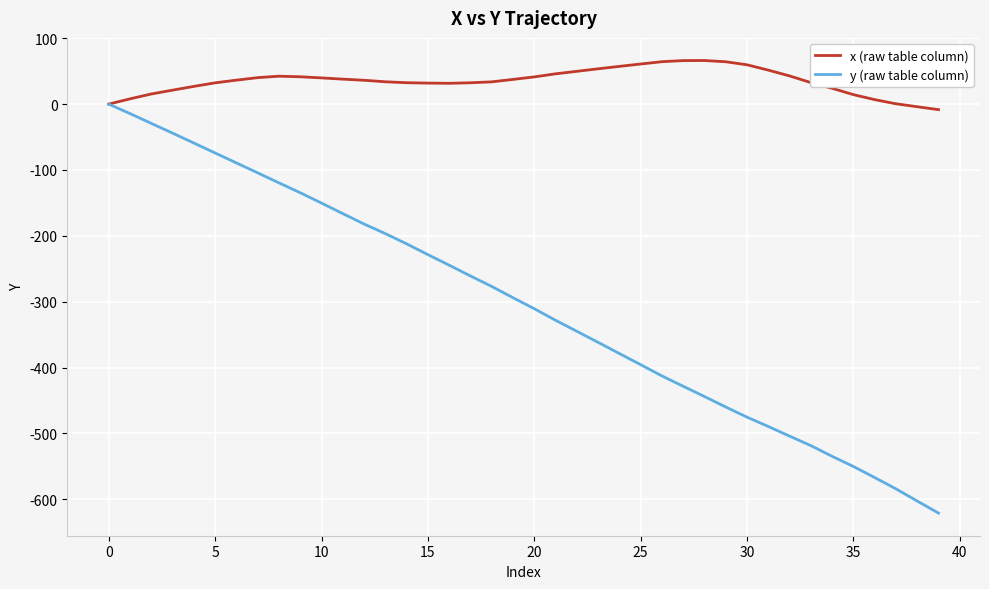

Which series has the widest spread of values?

y (raw table column)